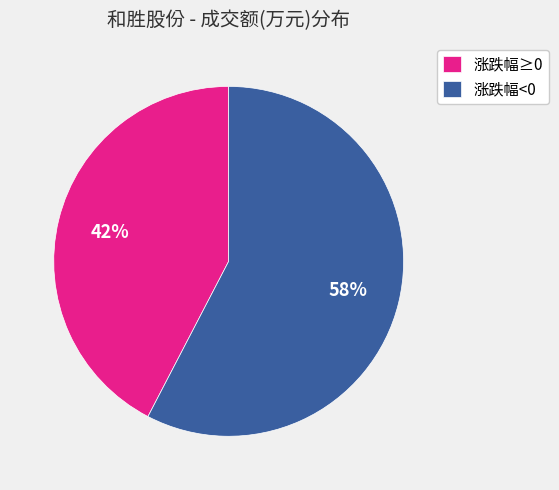

Is it true that 涨跌幅≥0 is 50% of the pie?

False